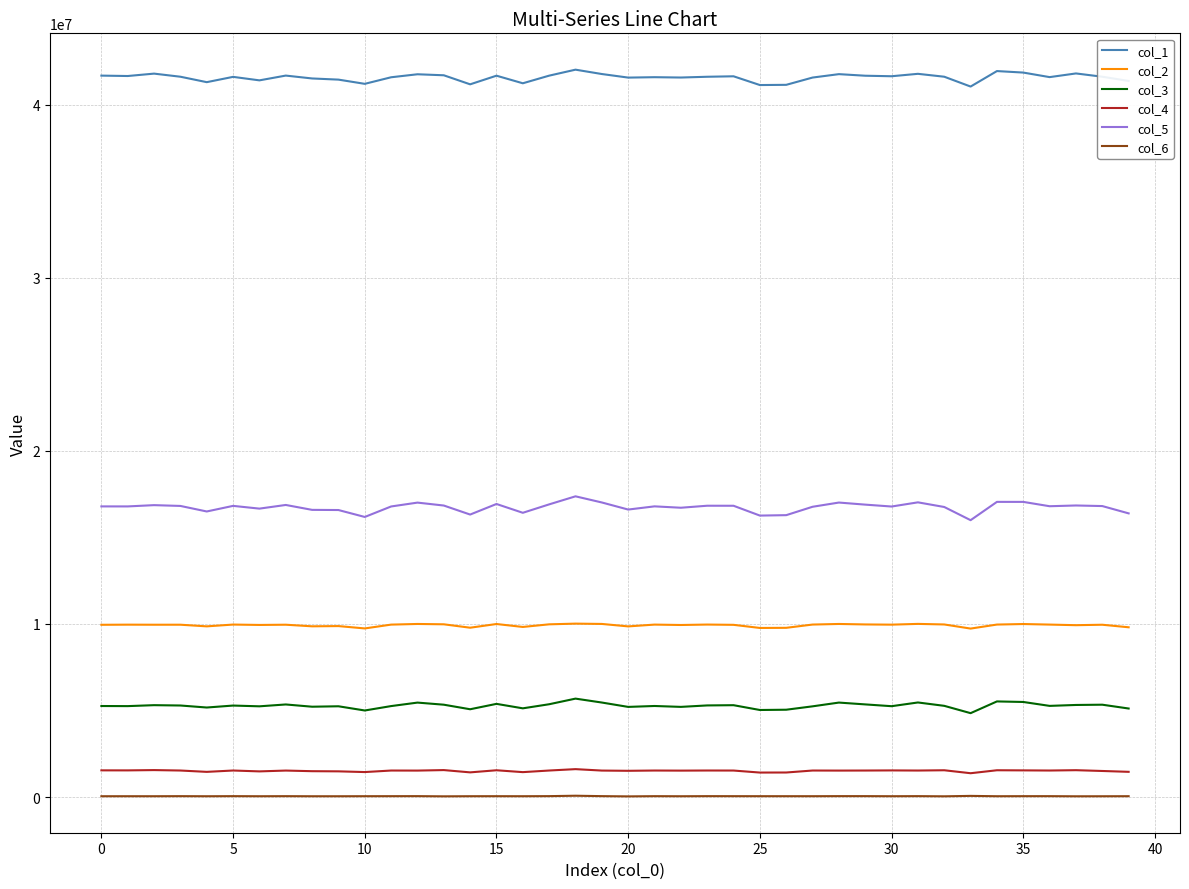

What is the difference between the maximum and minimum values in the col_5 series?

1378079.0